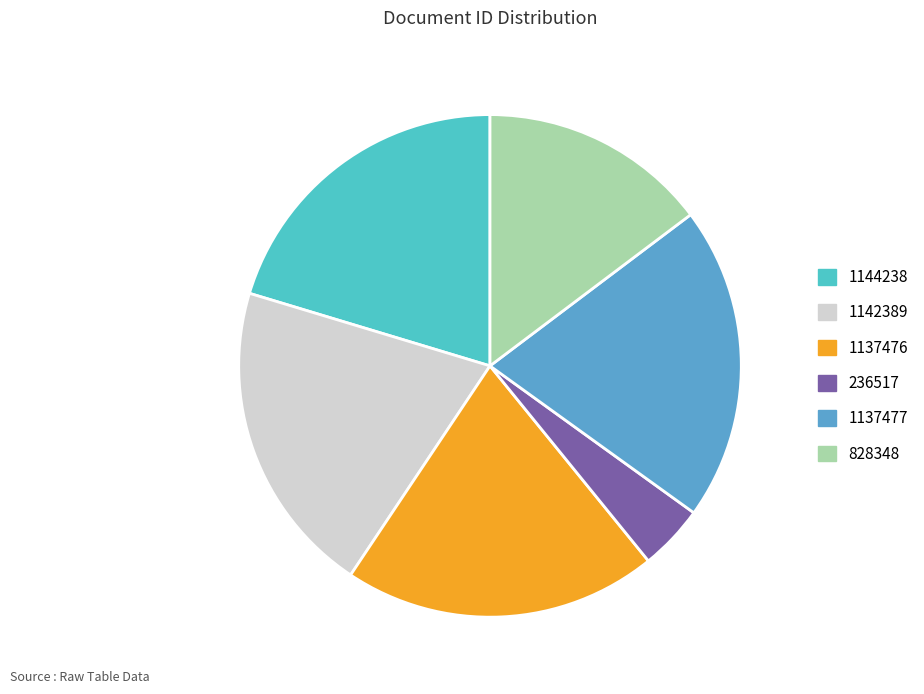

To the nearest percent, what portion does 828348 represent?

15%